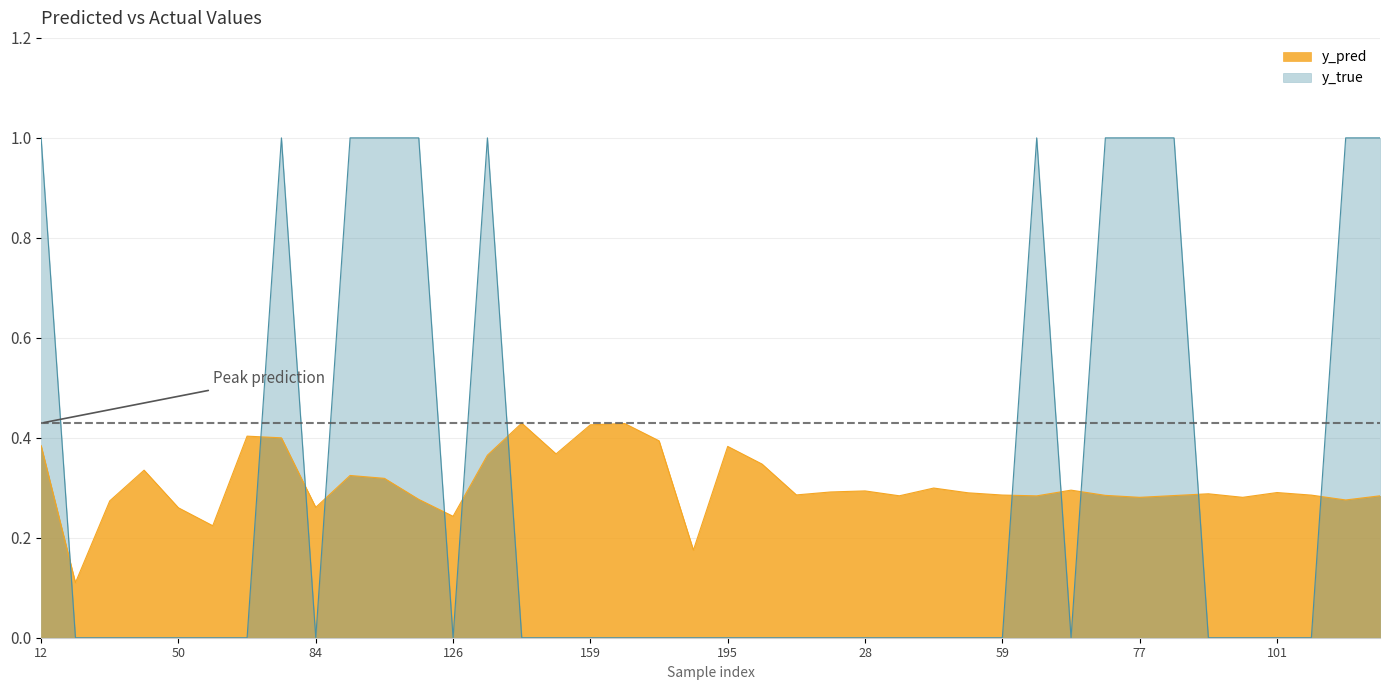

At which category does y_pred reach its first local peak?

44